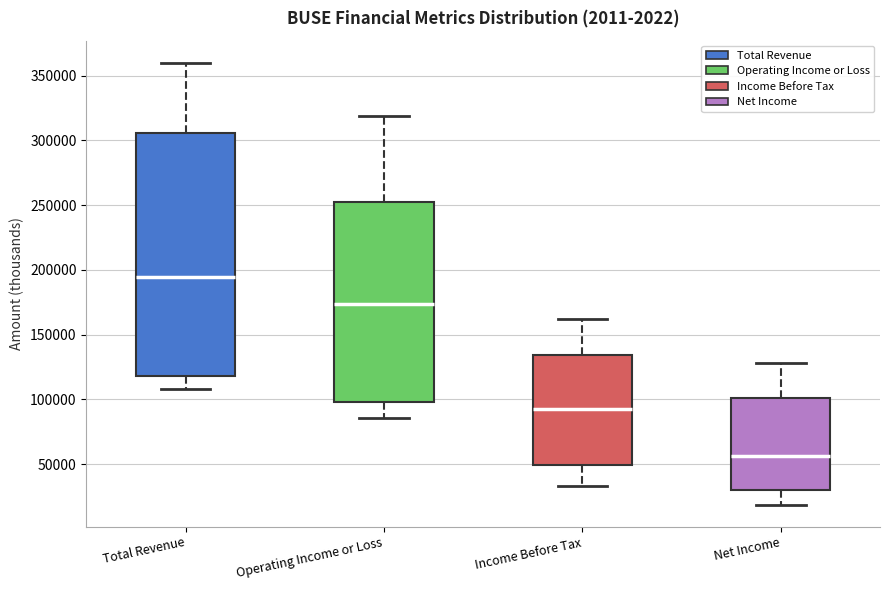

Which box's median line is the lowest?

Net Income